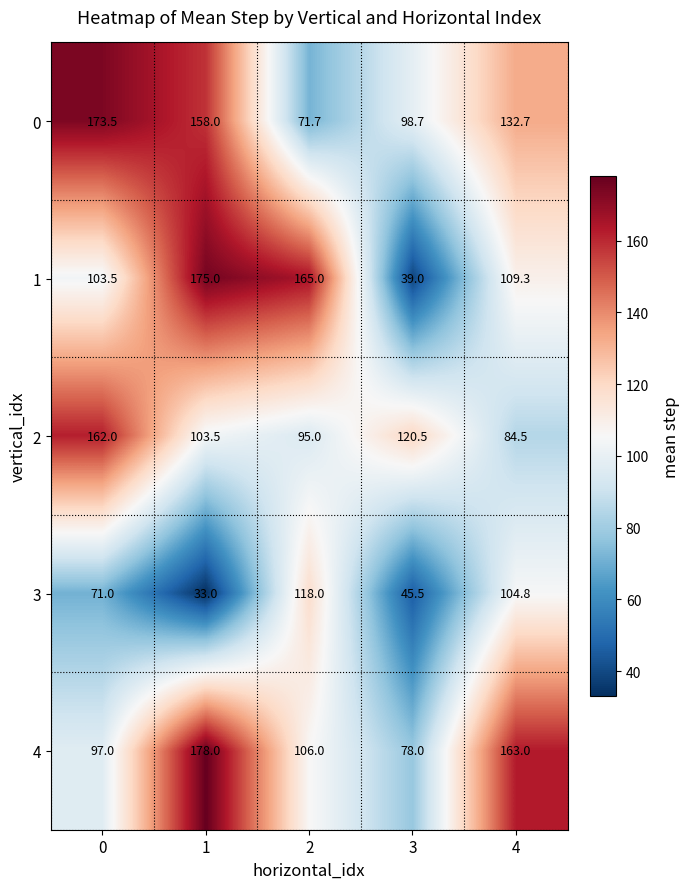

Which series has the widest spread of values?

1